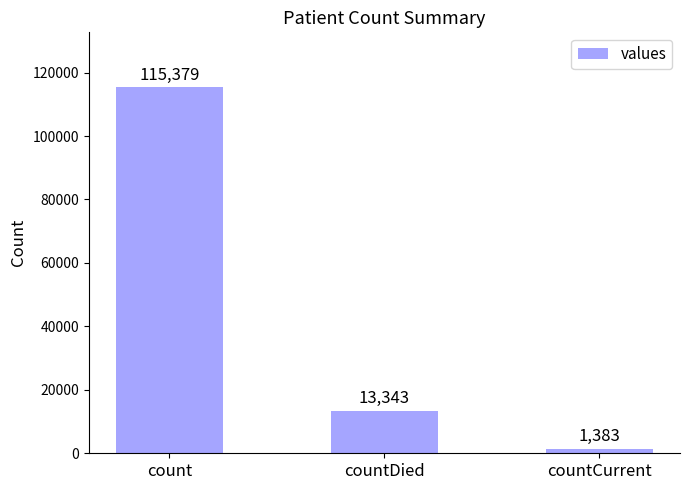

How many data points are less than 13343?

1